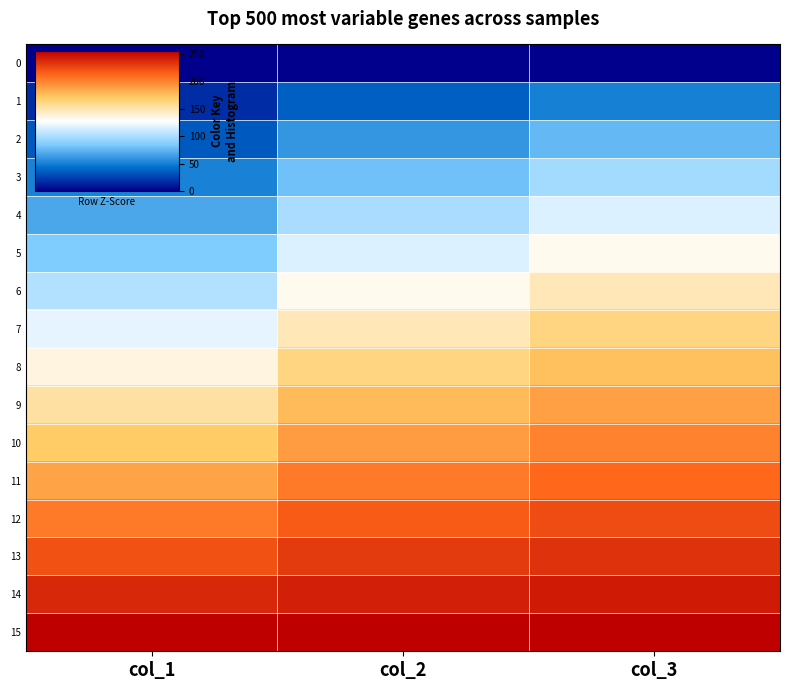

Which series has the widest spread of values?

4